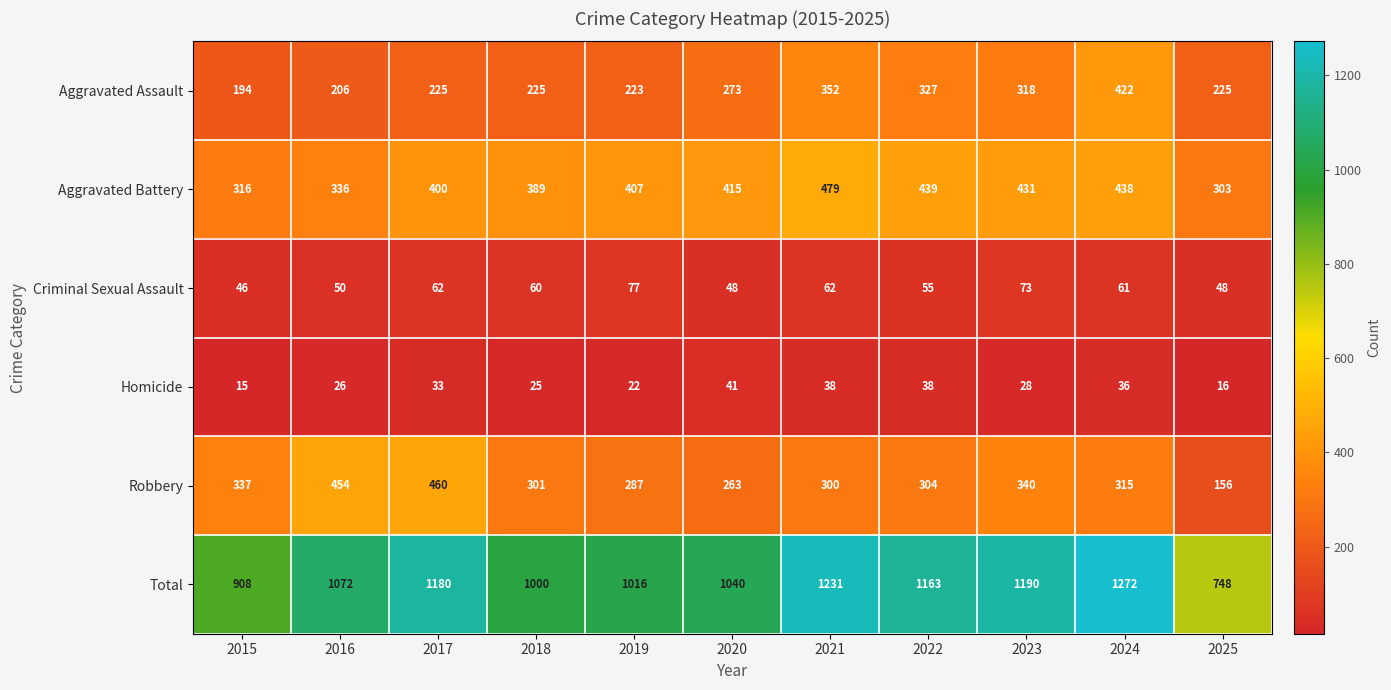

True or false: Aggravated Assault has a value of 65 at 2025.

False